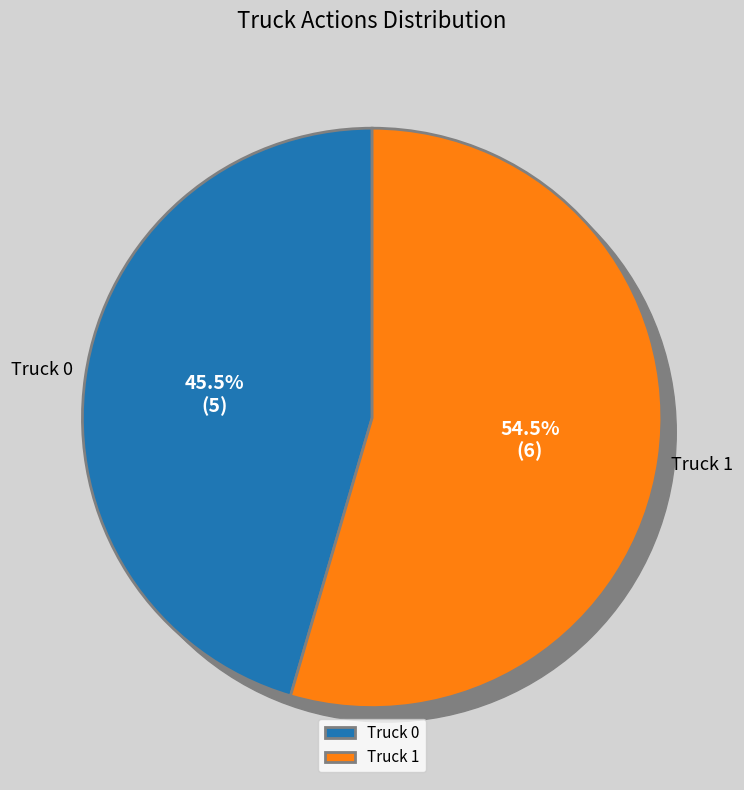

Rank the categories by value from lowest to highest.

Truck 0, Truck 1